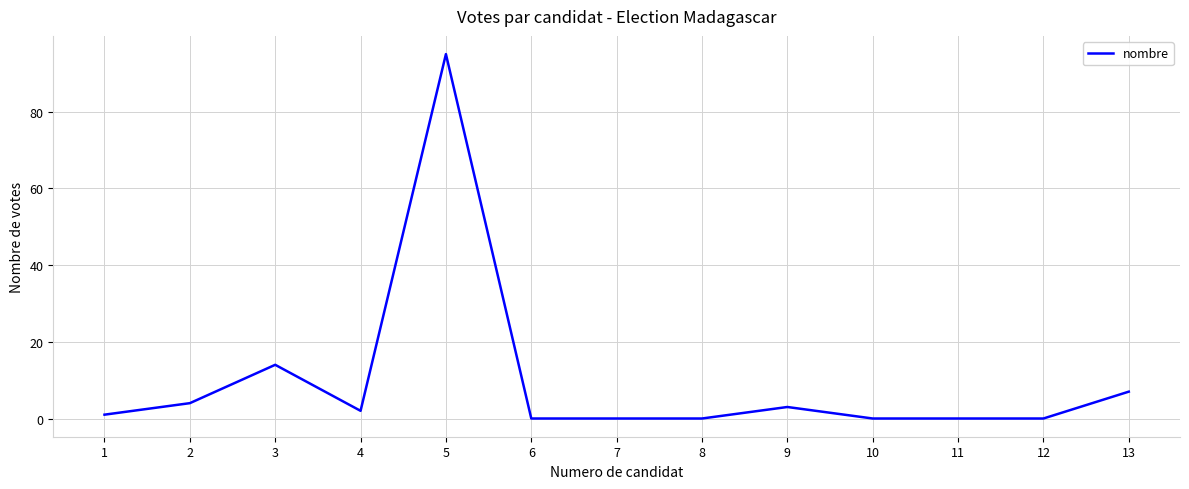

What is the difference between the maximum and minimum values?

95